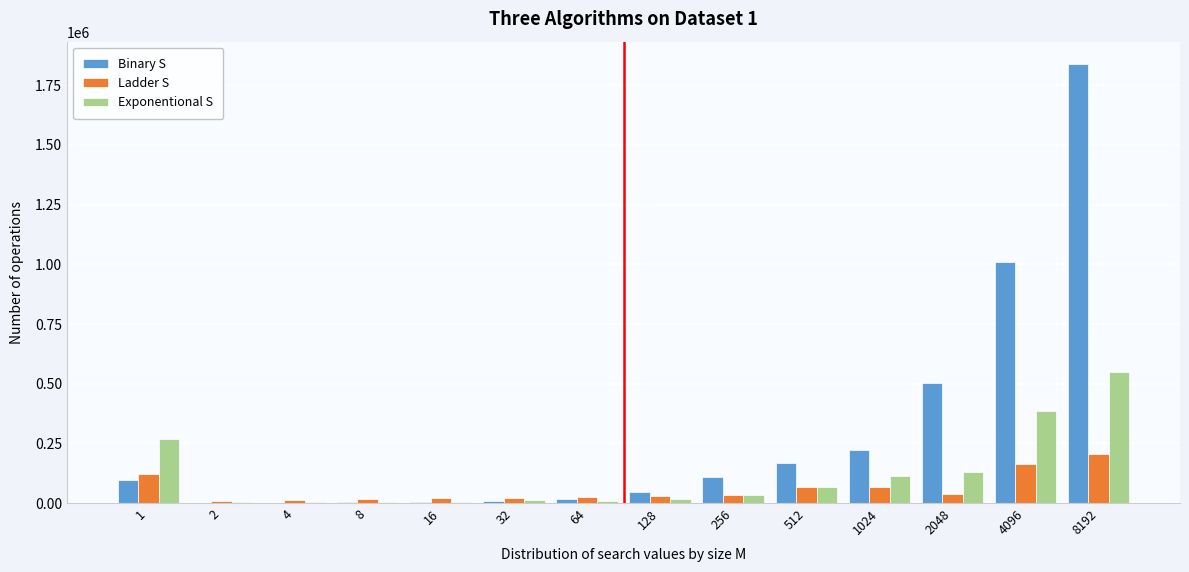

What is the sum of all Exponentional S values?

1597700